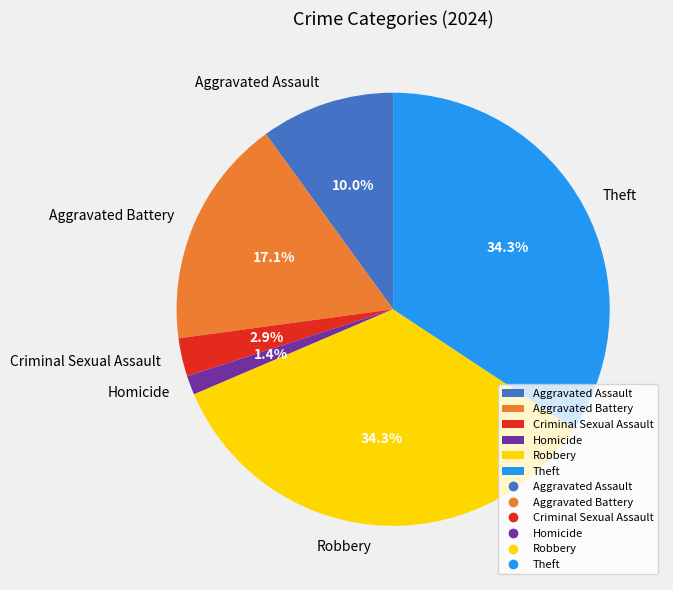

What portion of the pie excludes Robbery?

65.7%